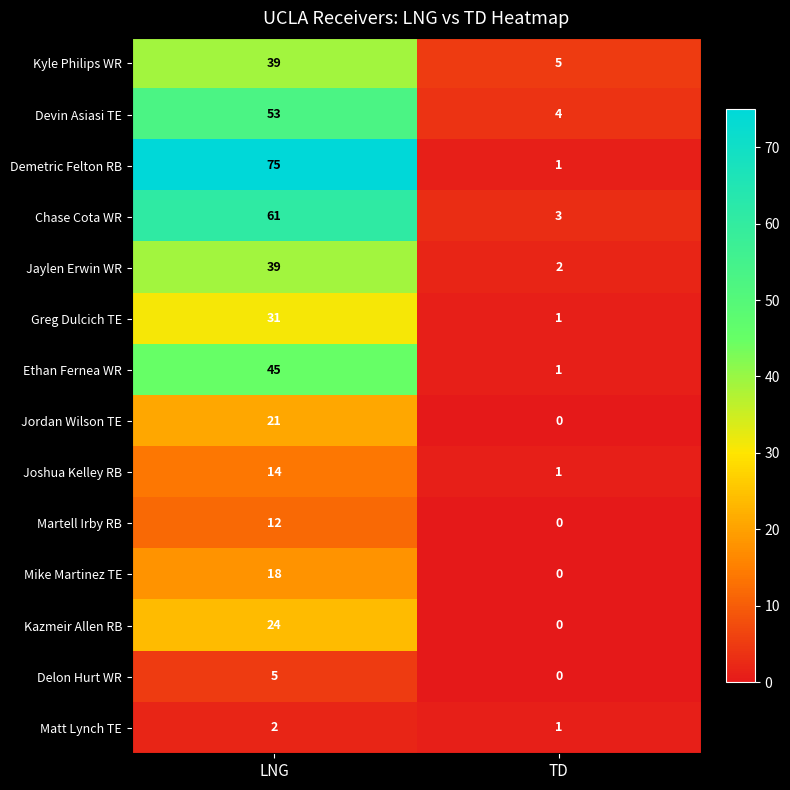

Reading left to right, what are all the values shown in this chart?

Kyle Philips WR: LNG=39	TD=5
Devin Asiasi TE: LNG=53	TD=4
Demetric Felton RB: LNG=75	TD=1
Chase Cota WR: LNG=61	TD=3
Jaylen Erwin WR: LNG=39	TD=2
Greg Dulcich TE: LNG=31	TD=1
Ethan Fernea WR: LNG=45	TD=1
Jordan Wilson TE: LNG=21	TD=0
Joshua Kelley RB: LNG=14	TD=1
Martell Irby RB: LNG=12	TD=0
Mike Martinez TE: LNG=18	TD=0
Kazmeir Allen RB: LNG=24	TD=0
Delon Hurt WR: LNG=5	TD=0
Matt Lynch TE: LNG=2	TD=1